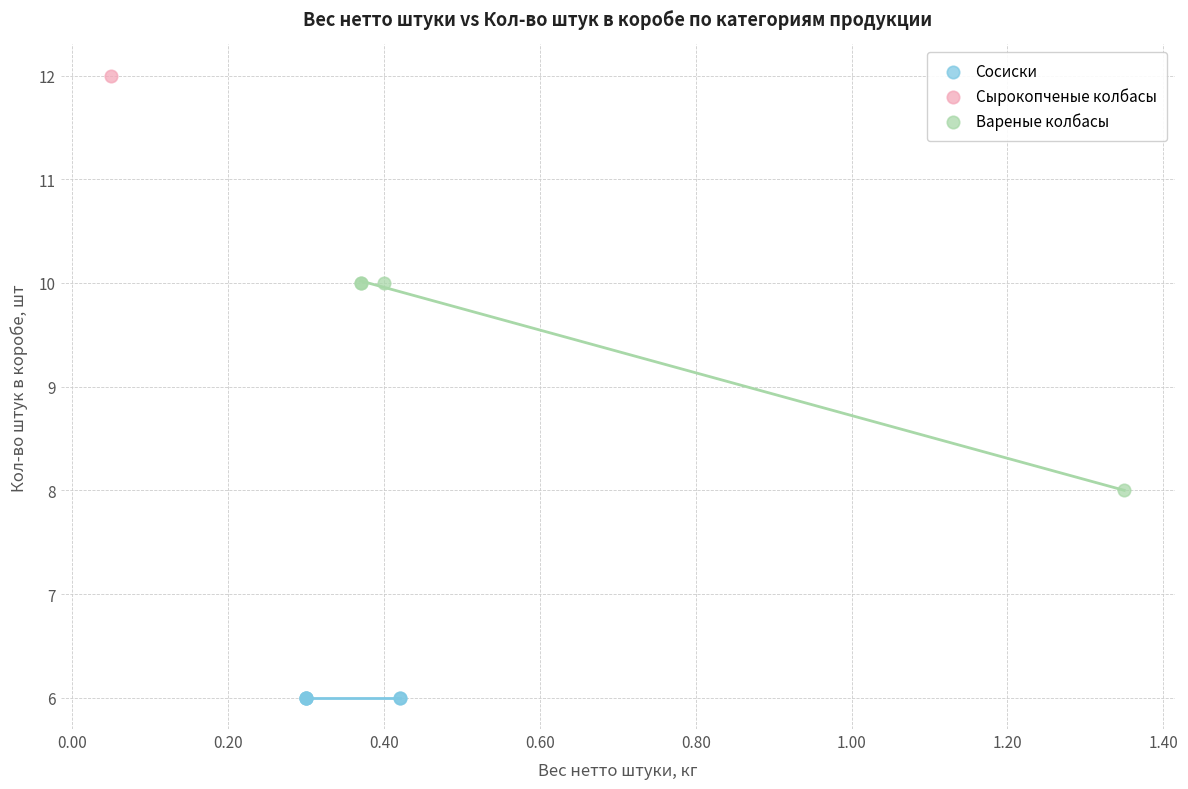

Which series reaches the maximum Y coordinate?

Сырокопченые колбасы